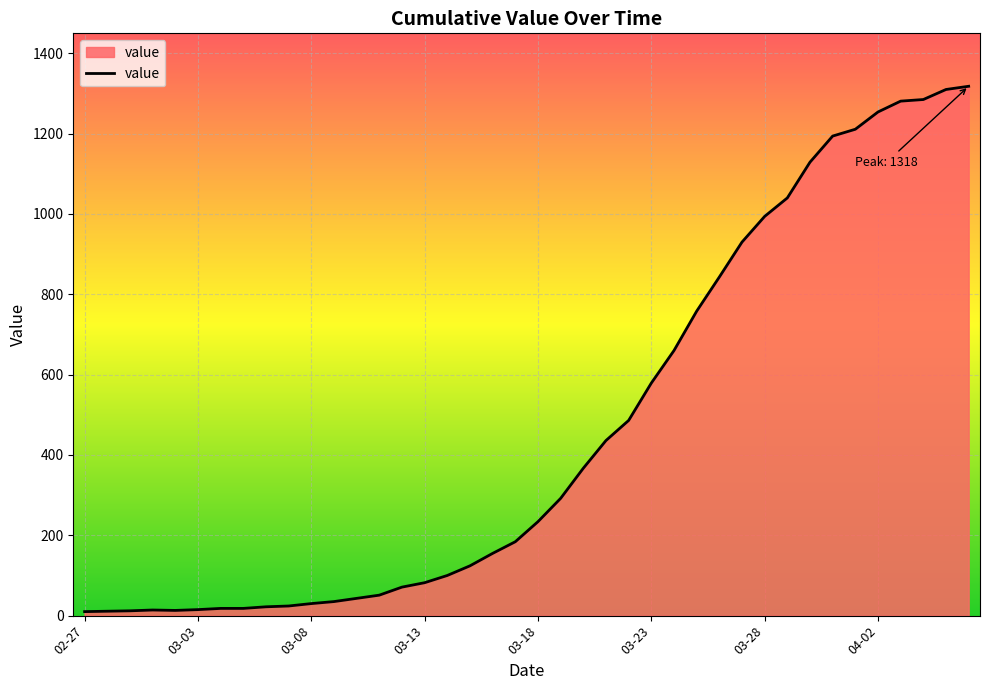

Count the number of categories in the chart.

40